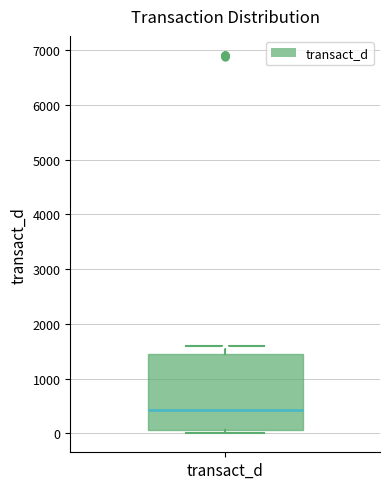

Read this box plot against the y-axis: the position of the median line, the range covered by the box, and the ends of both whiskers. The values are not printed on the chart, so give them approximately, as read against the axis.

median 400, box 100 to 1500, whiskers 0 to 1600